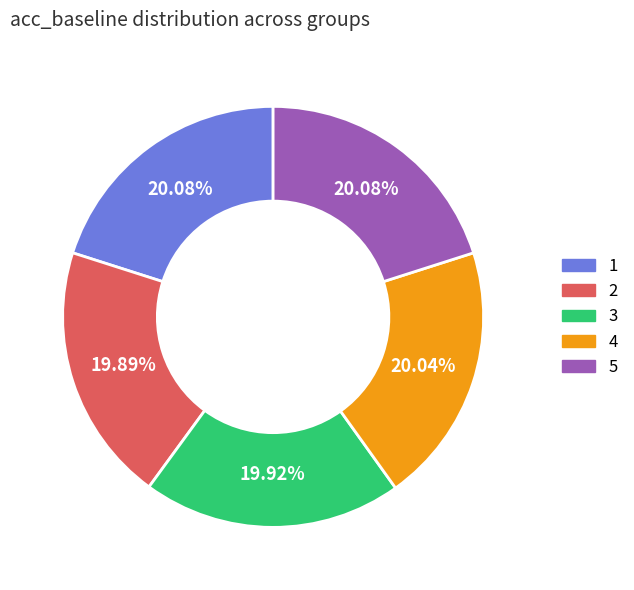

What percentage do 5 and 1 together represent?

40.2%